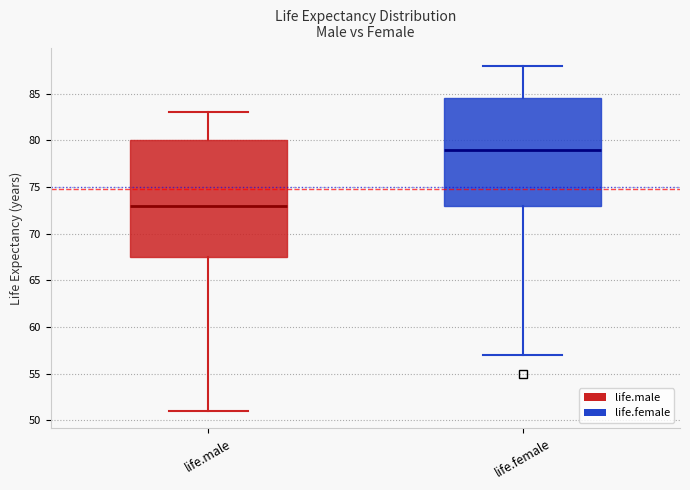

Reading left to right, read every box against the y-axis: the position of its median line, the range the box covers, and the ends of its whiskers. The values are not printed on the chart, so give them approximately, as read against the axis.

life.male: median 73.0, box 67.5 to 80.0, whiskers 51.0 to 83.0
life.female: median 79.0, box 73.0 to 84.5, whiskers 57.0 to 88.0